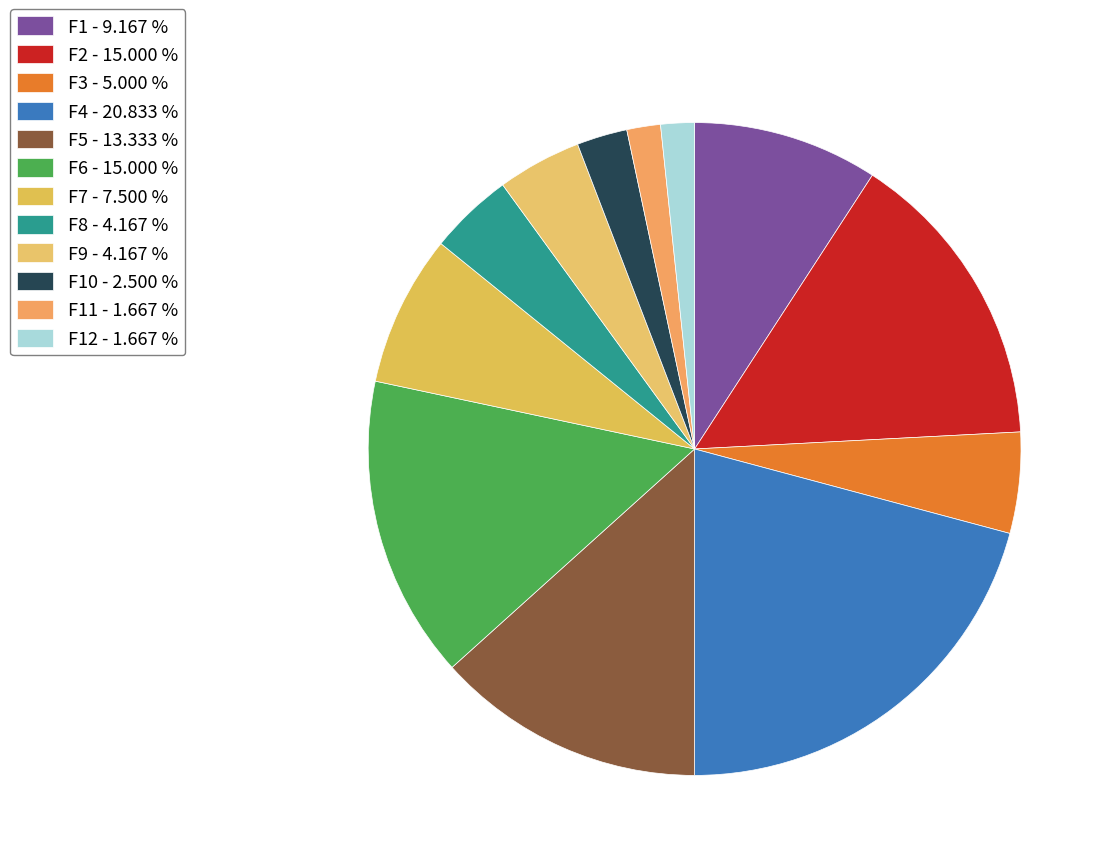

Rank the categories by value from lowest to highest.

F11, F12, F10, F8, F9, F3, F7, F1, F5, F2, F6, F4